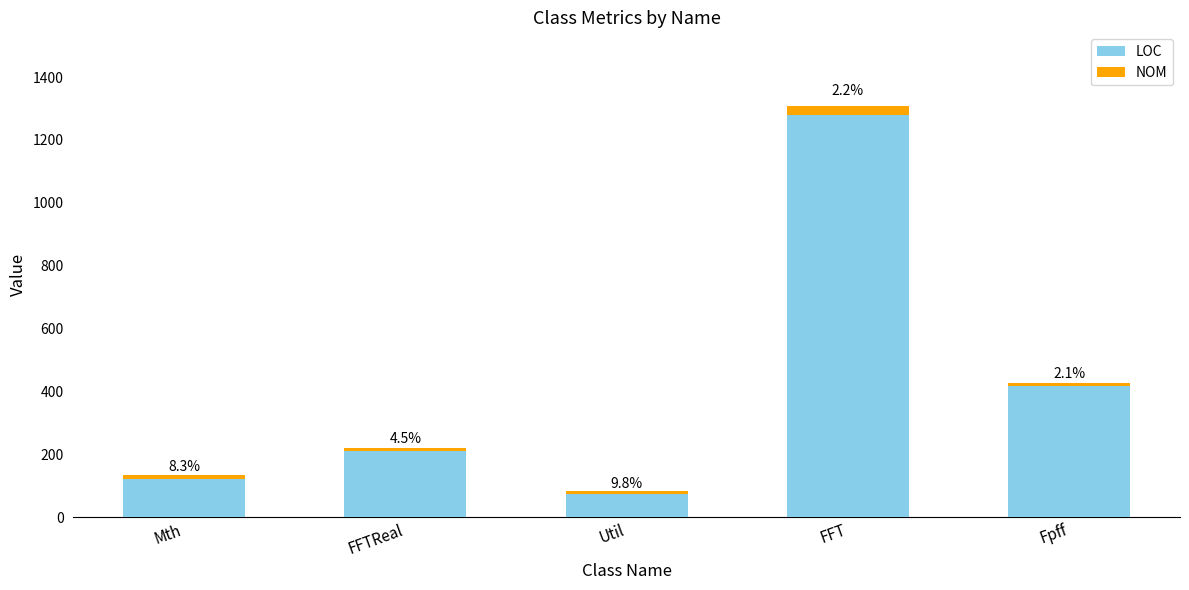

What is the difference between the second highest and second lowest values in the LOC series?

295